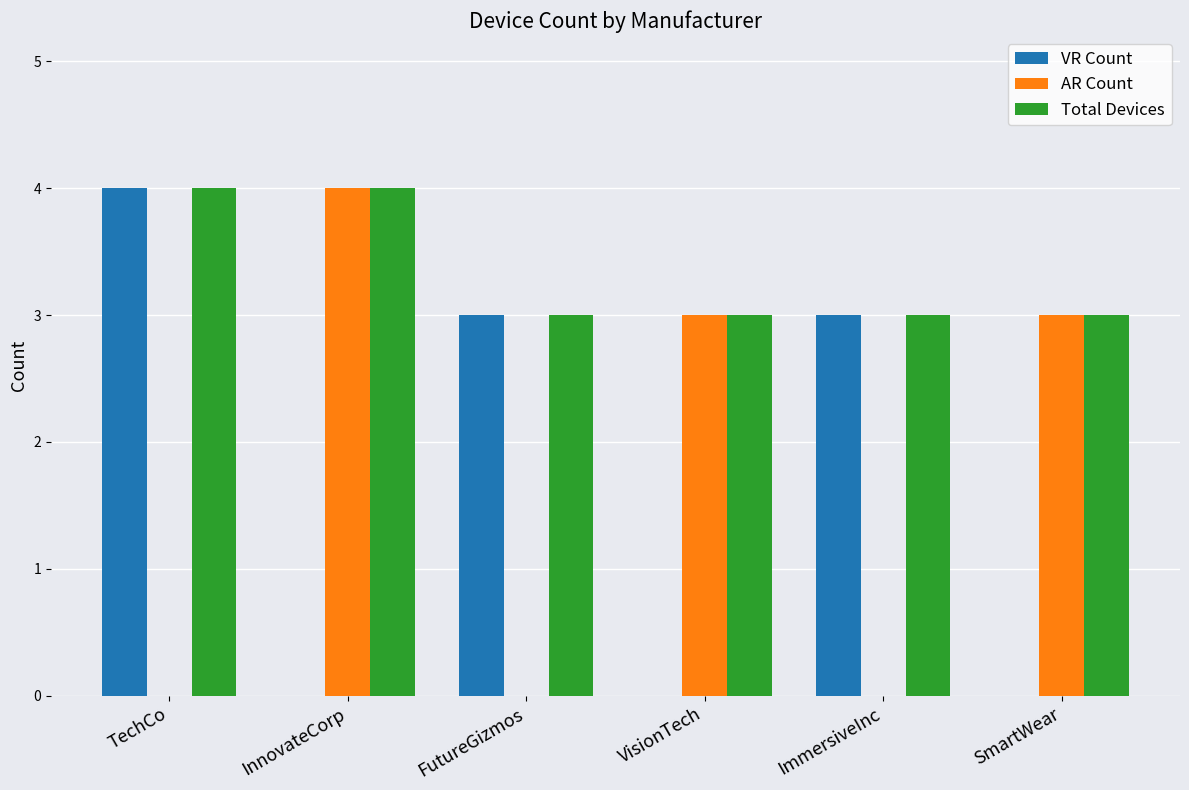

What is the maximum value shown in the chart?

4